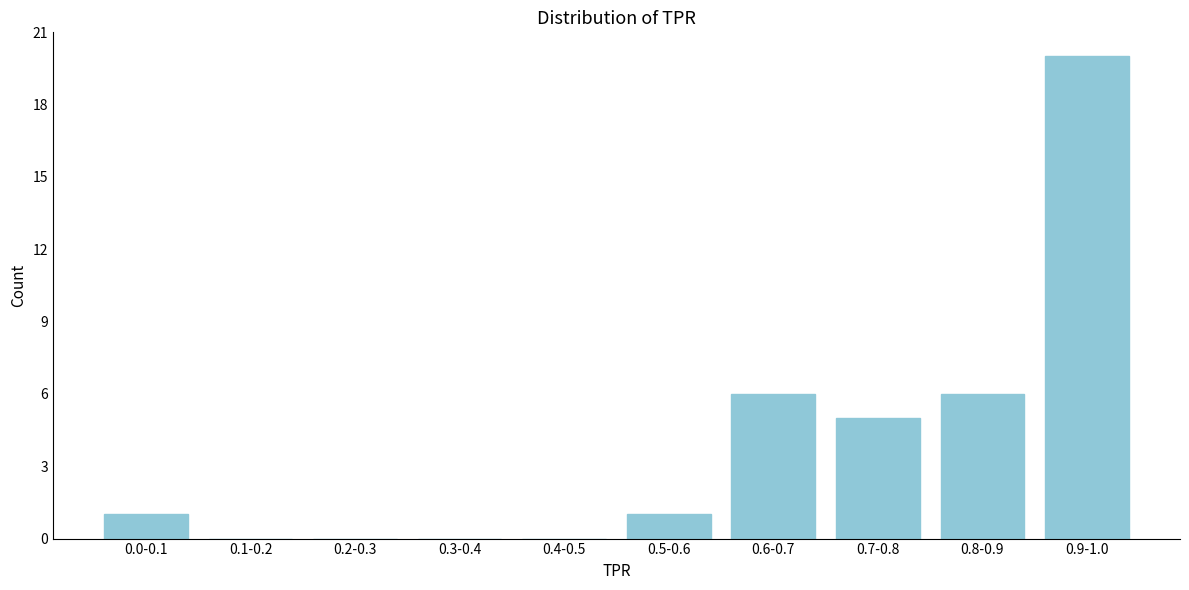

Reading right to left, list all the values displayed in this chart.

0.9-1.0=20	0.8-0.9=6	0.7-0.8=5	0.6-0.7=6	0.5-0.6=1	0.4-0.5=0	0.3-0.4=0	0.2-0.3=0	0.1-0.2=0	0.0-0.1=1